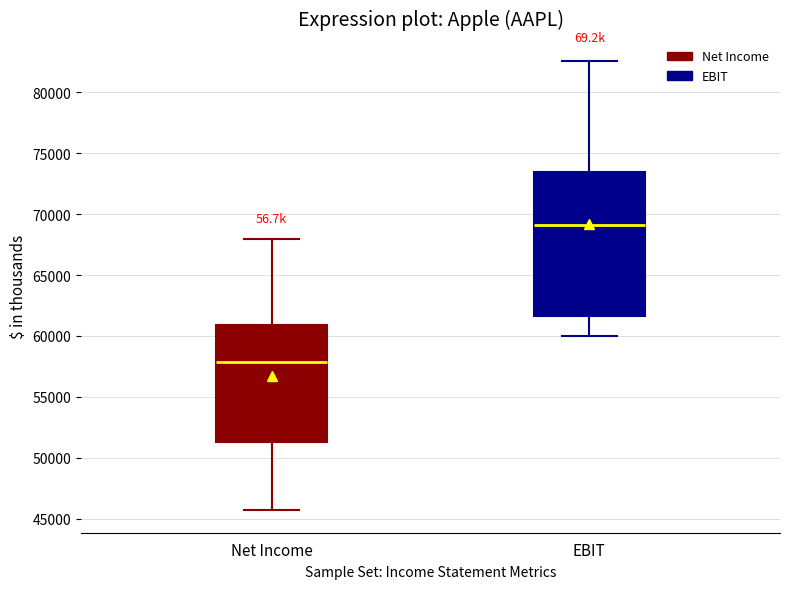

Where is the upper edge of the box for EBIT on the y-axis? The values are not printed on the chart, so give them approximately, as read against the axis.

73500